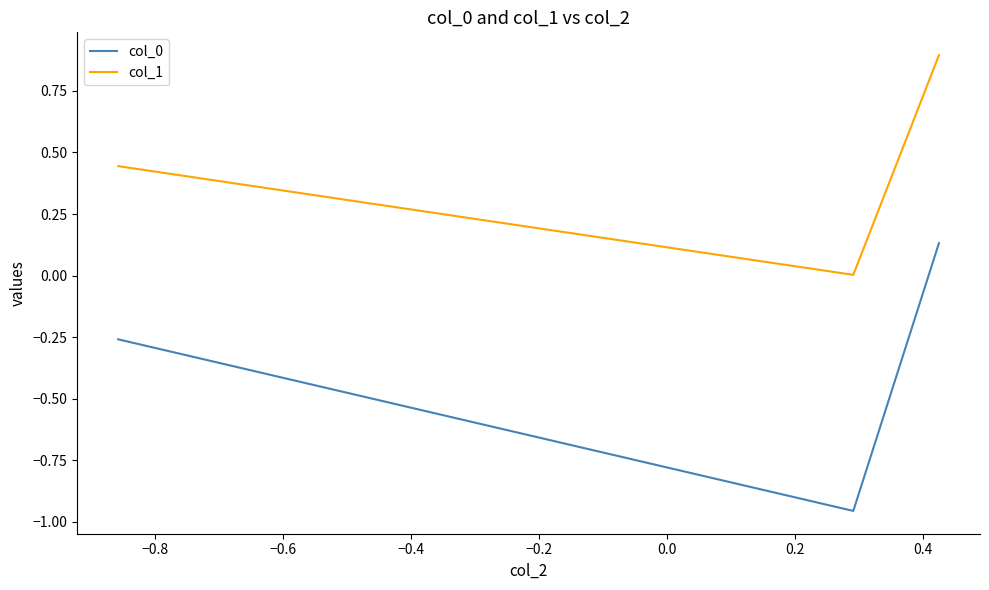

What is the difference between the maximum and minimum values in the col_1 series?

0.9